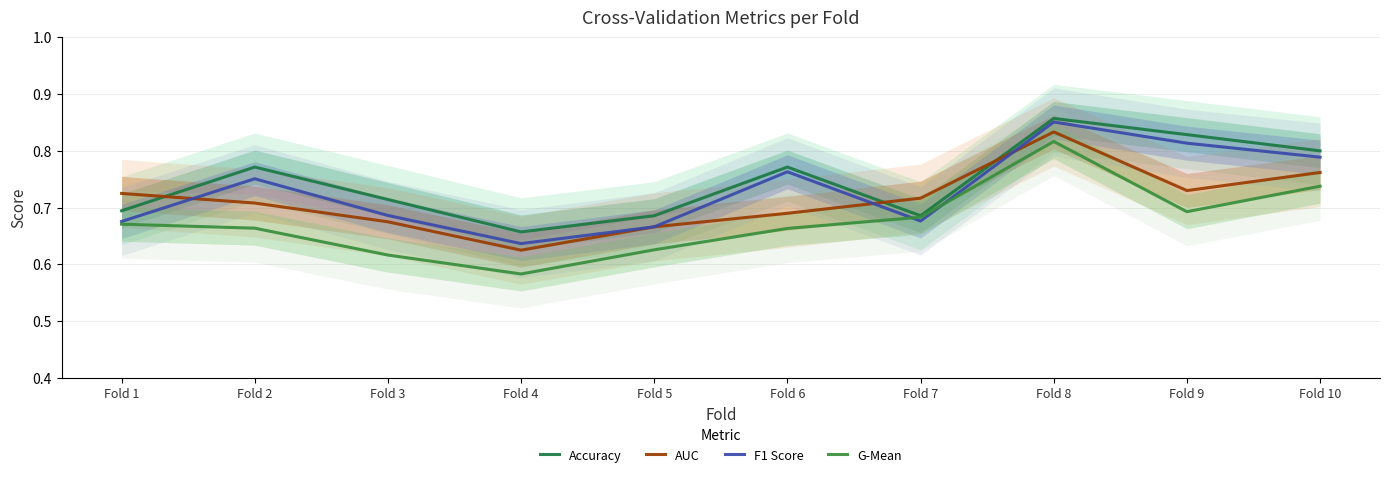

Which series changed the most between Fold 4 and Fold 7?

G-Mean